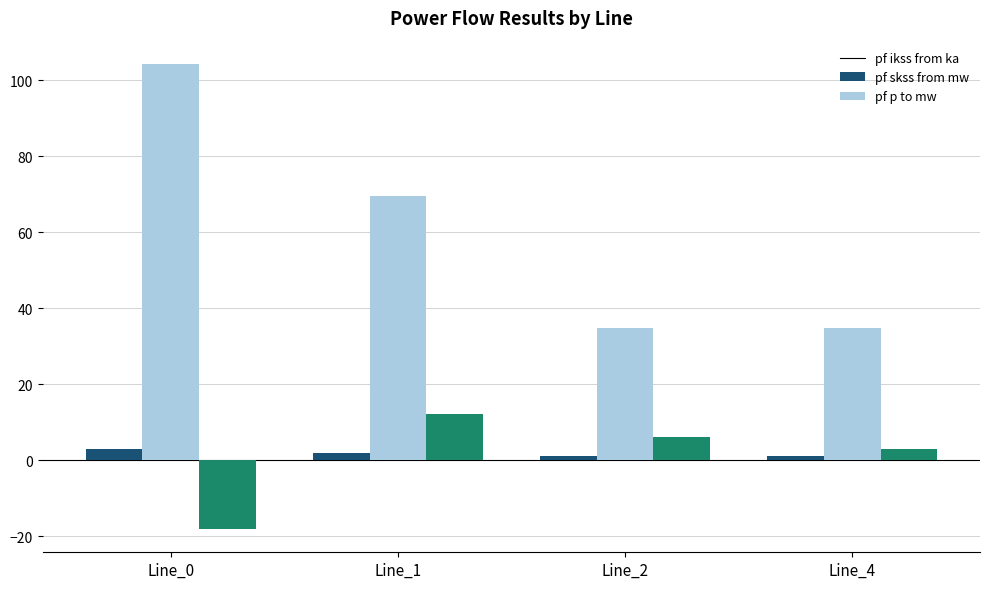

What is the difference between the highest and lowest values at Line_0?

122.3